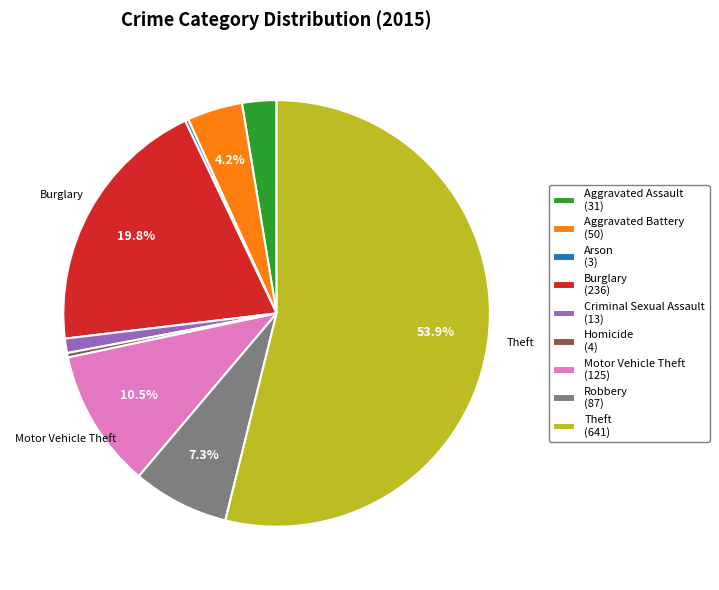

Does Theft (641) account for over 50% of the chart?

Yes